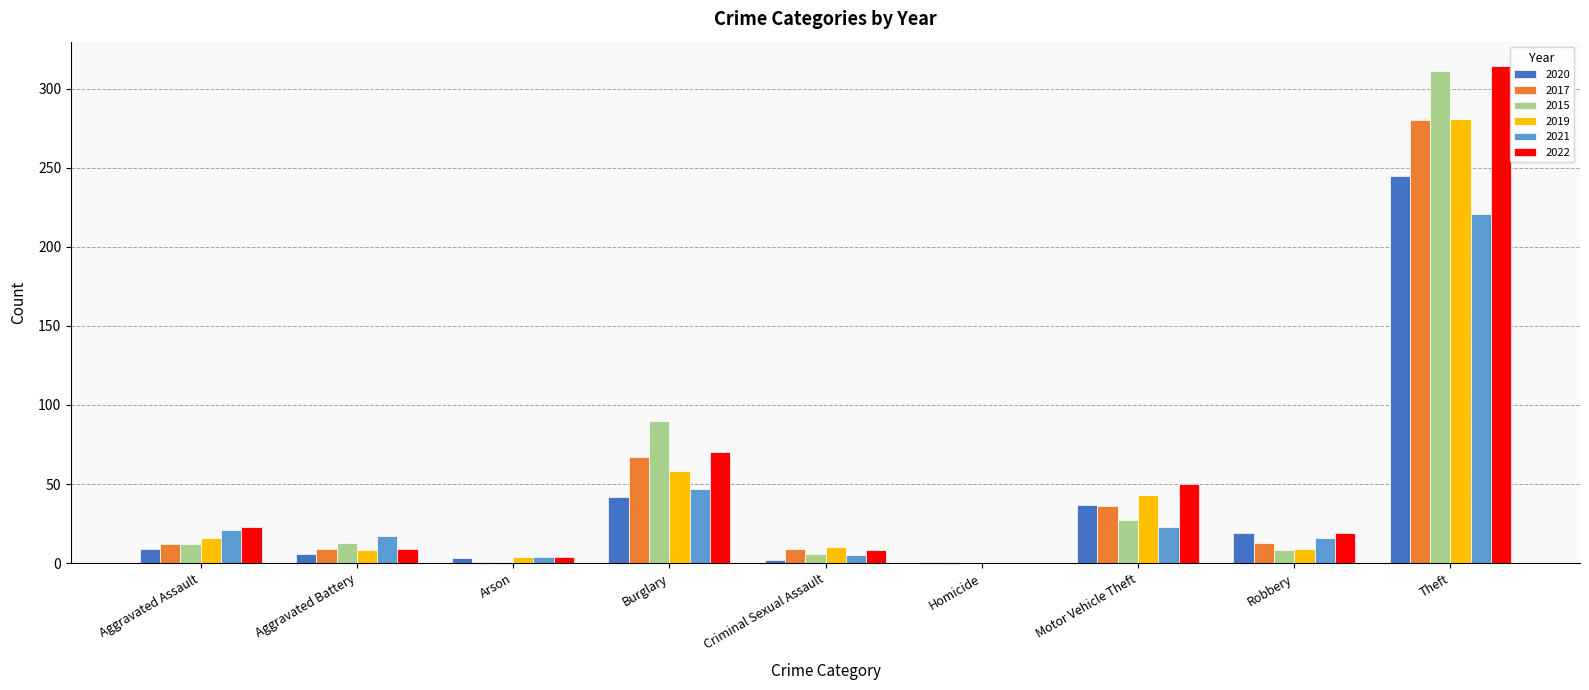

What are all the series names shown in the legend?

2020, 2017, 2015, 2019, 2021, 2022